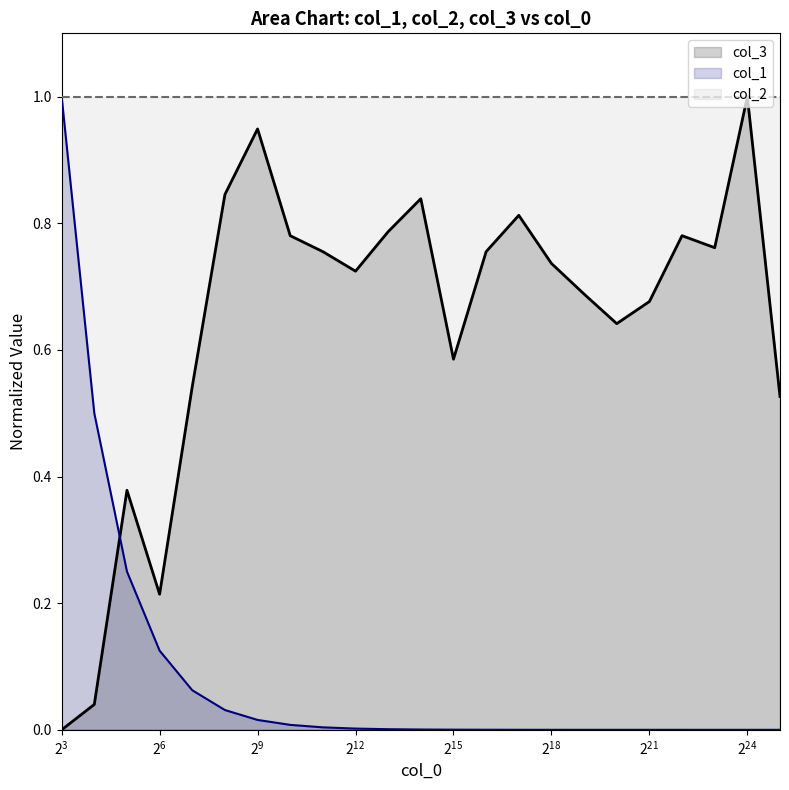

At how many categories does at least one series exceed 0?

23